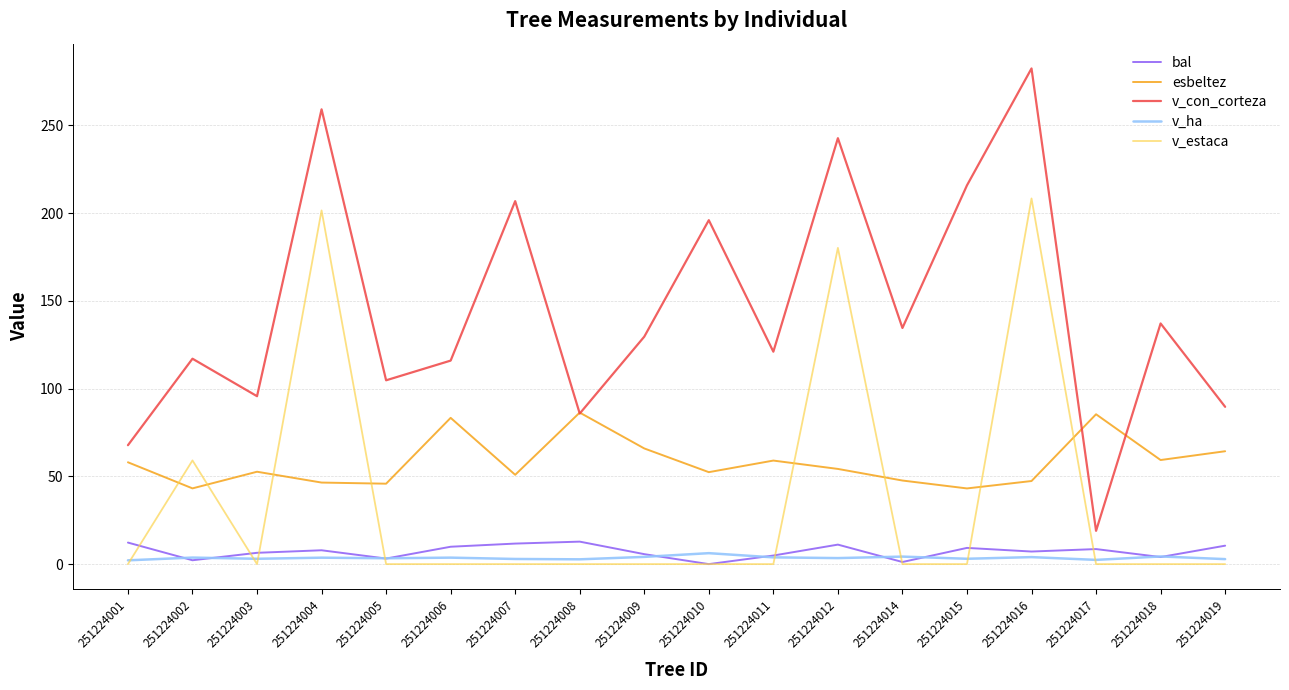

What is the sum of all bal values?

128.8